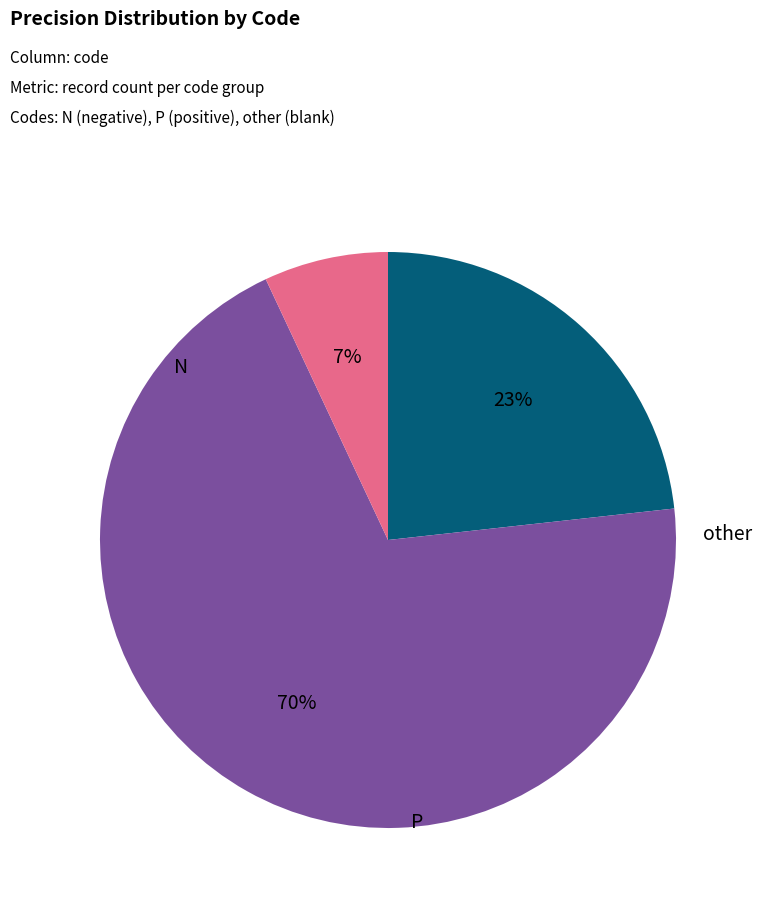

Is there a majority slice in this chart?

Yes